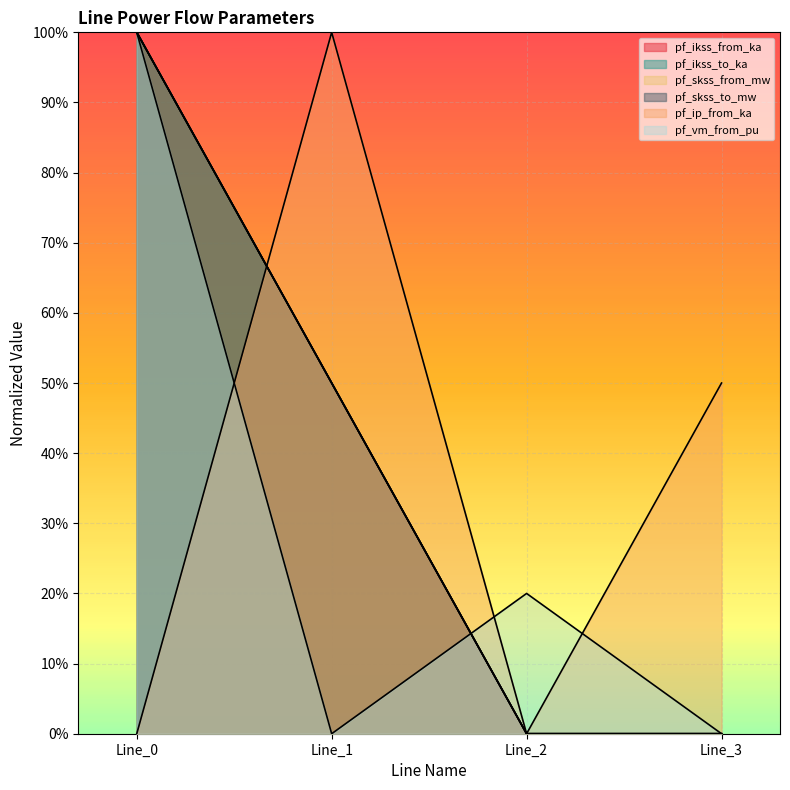

What is the greatest value displayed?

100.0